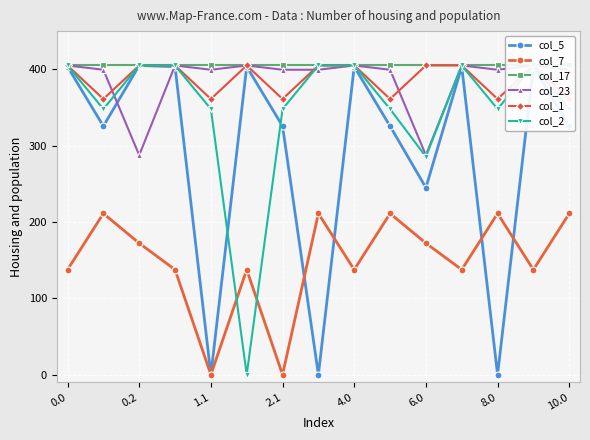

In col_7, how many points are higher than both neighbors (excluding endpoints)?

5